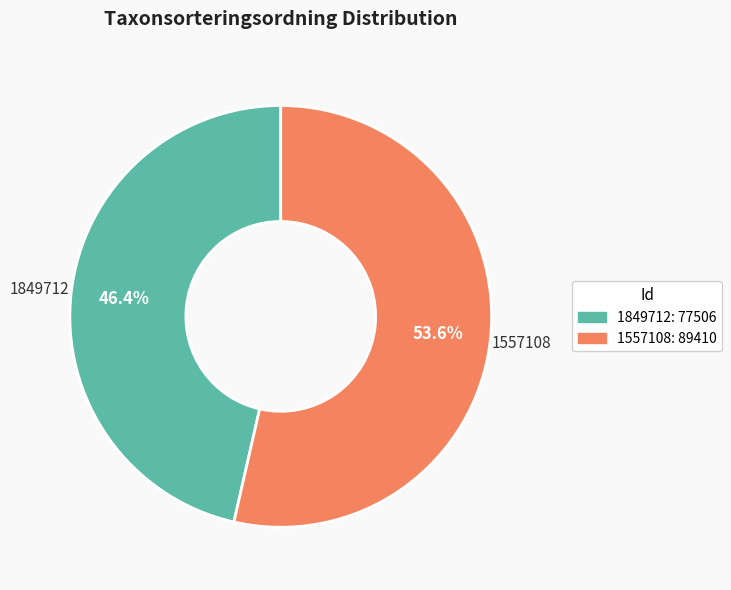

What is the ratio of the value at 1557108 to the value at 1849712?

1.2